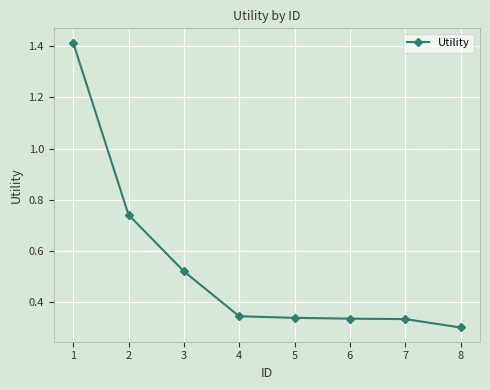

How many values are between 0 and 1?

7